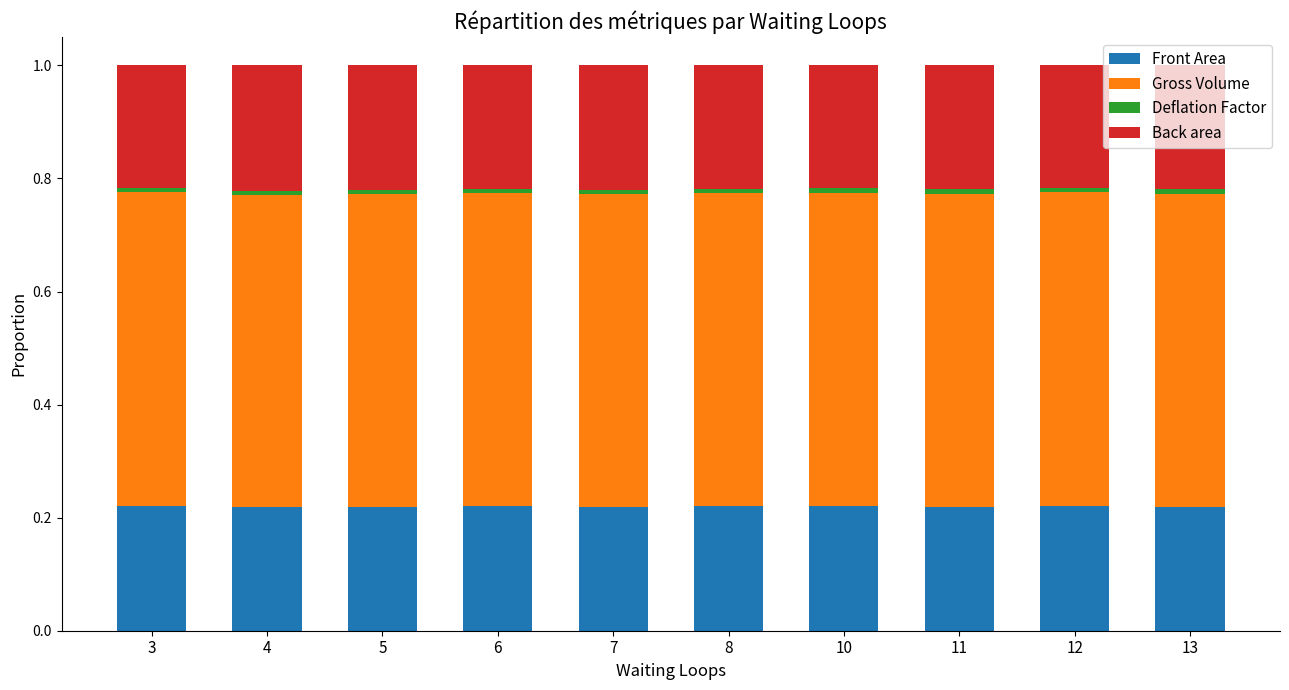

What is the sum of all Front Area values?

2.2